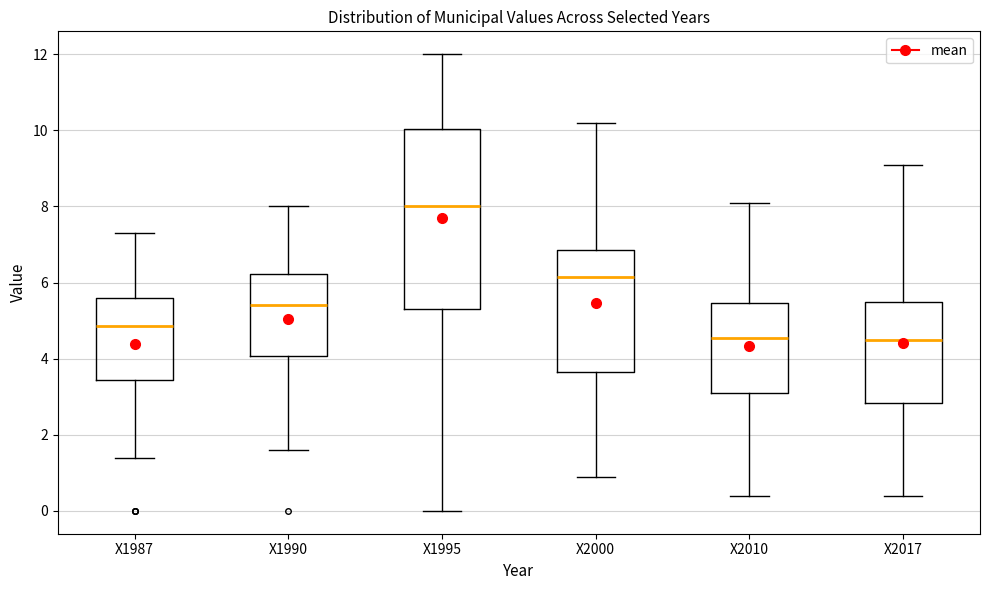

Which box's median line is the highest?

X1995